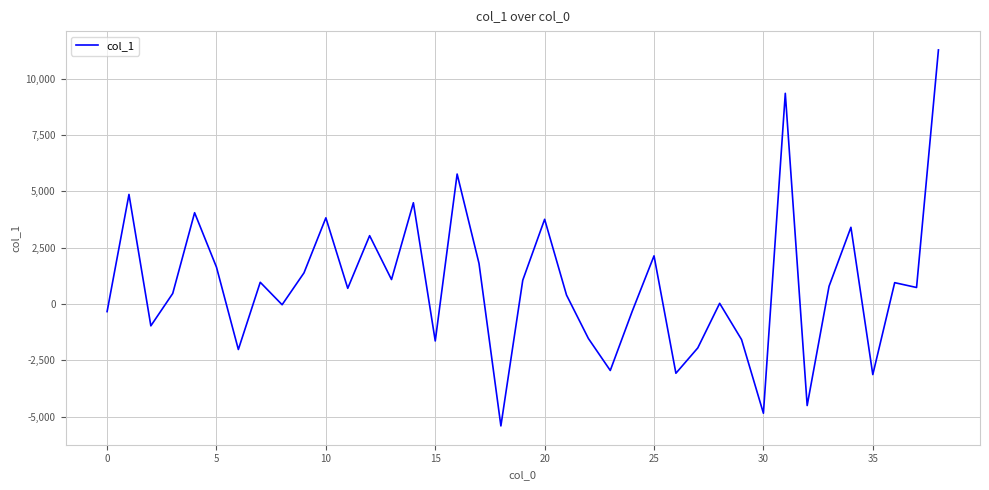

What is the smallest value displayed?

-5412.8